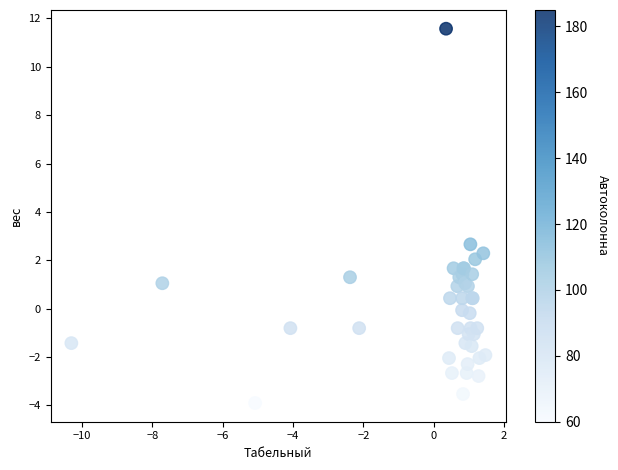

What Y value in the scatter plot is closest to 3?

2.7